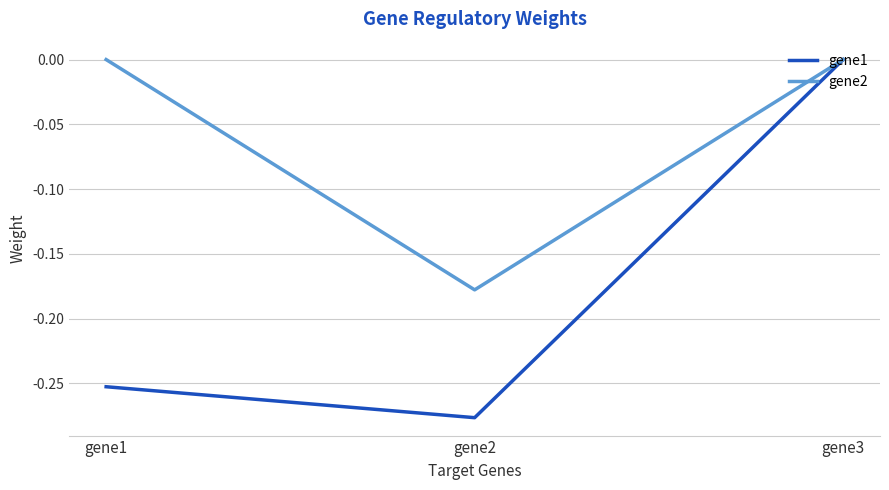

List the labels in order of gene1 value, largest first.

gene3, gene1, gene2